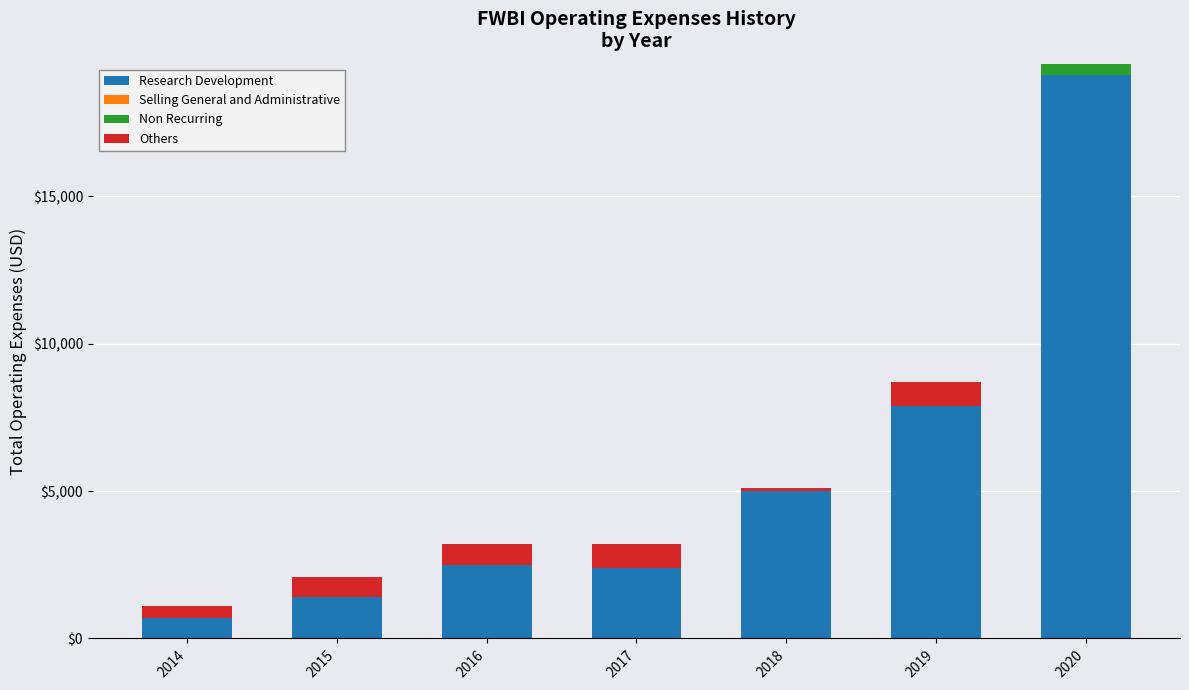

Which category has the highest value in the Research Development series?

2020